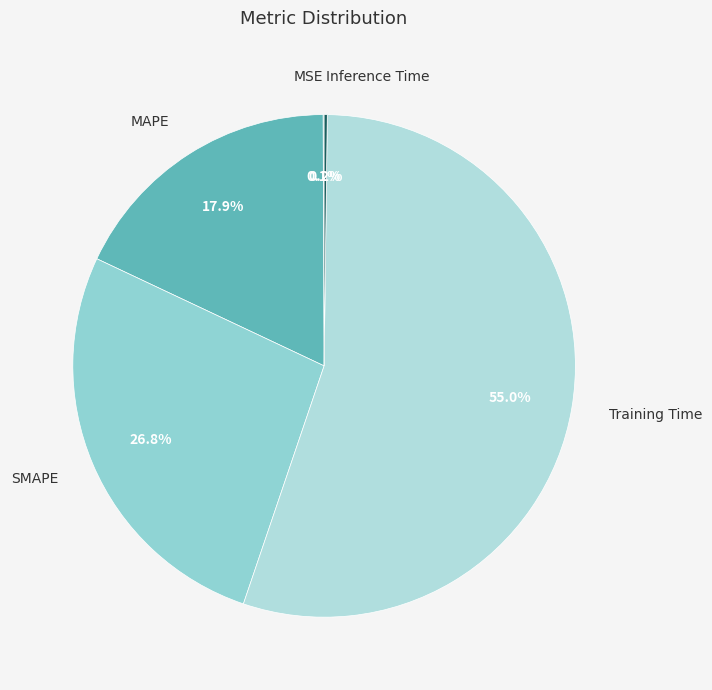

What is the majority slice?

Training Time